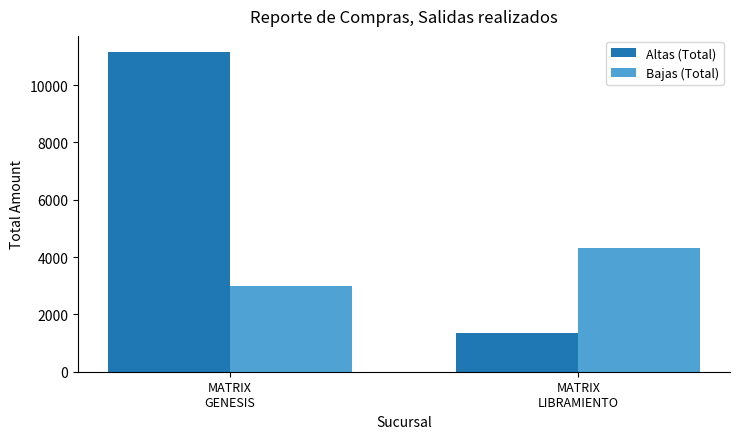

Rank the series by their average value, from lowest to highest.

Bajas (Total), Altas (Total)